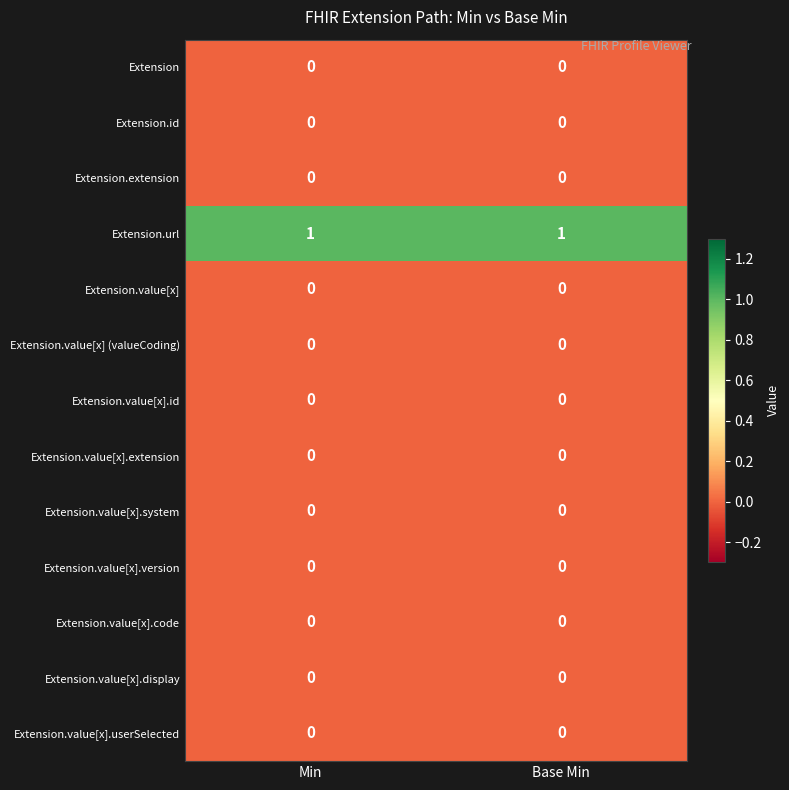

Which series has the largest total across all categories?

Extension.url